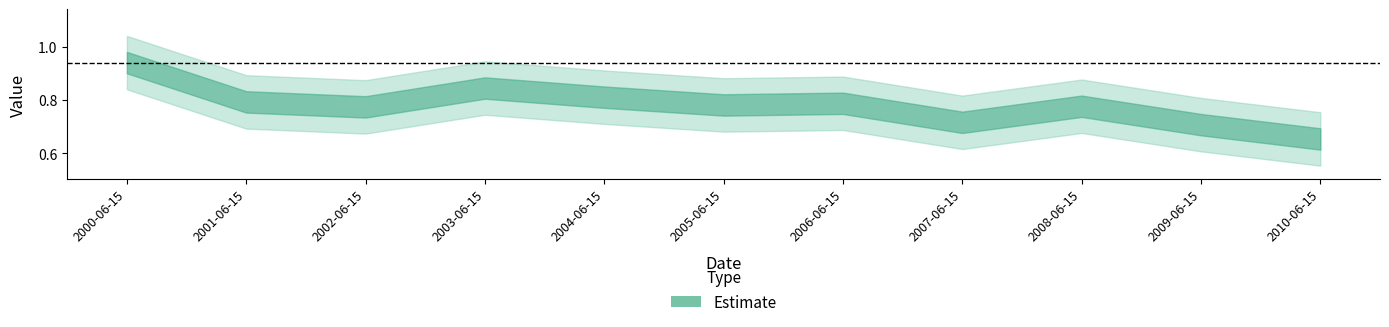

At which category does the chart reach its peak across all series?

2000-06-15